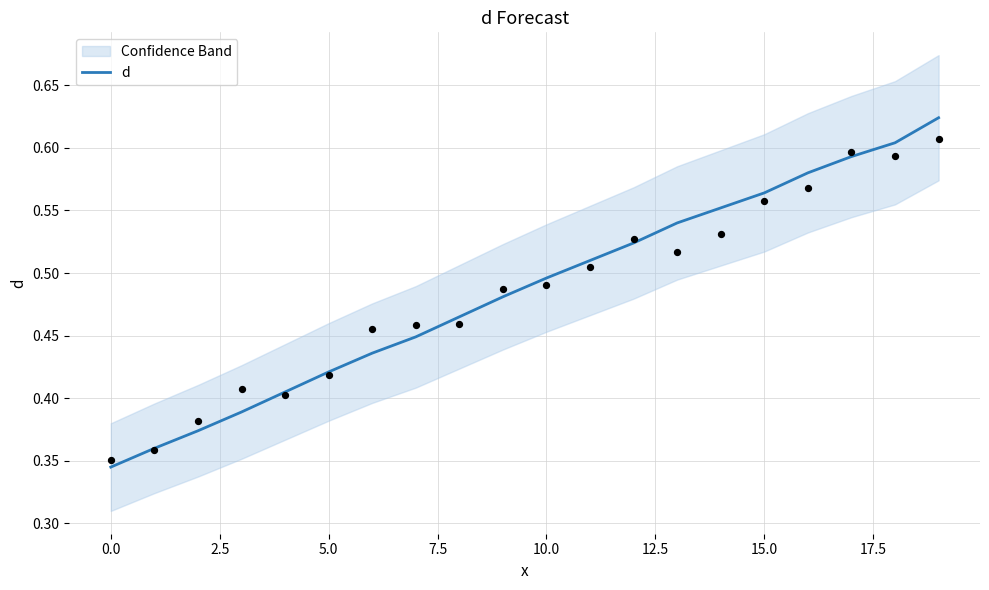

Between 17.5 and 5.0, which is larger?

17.5